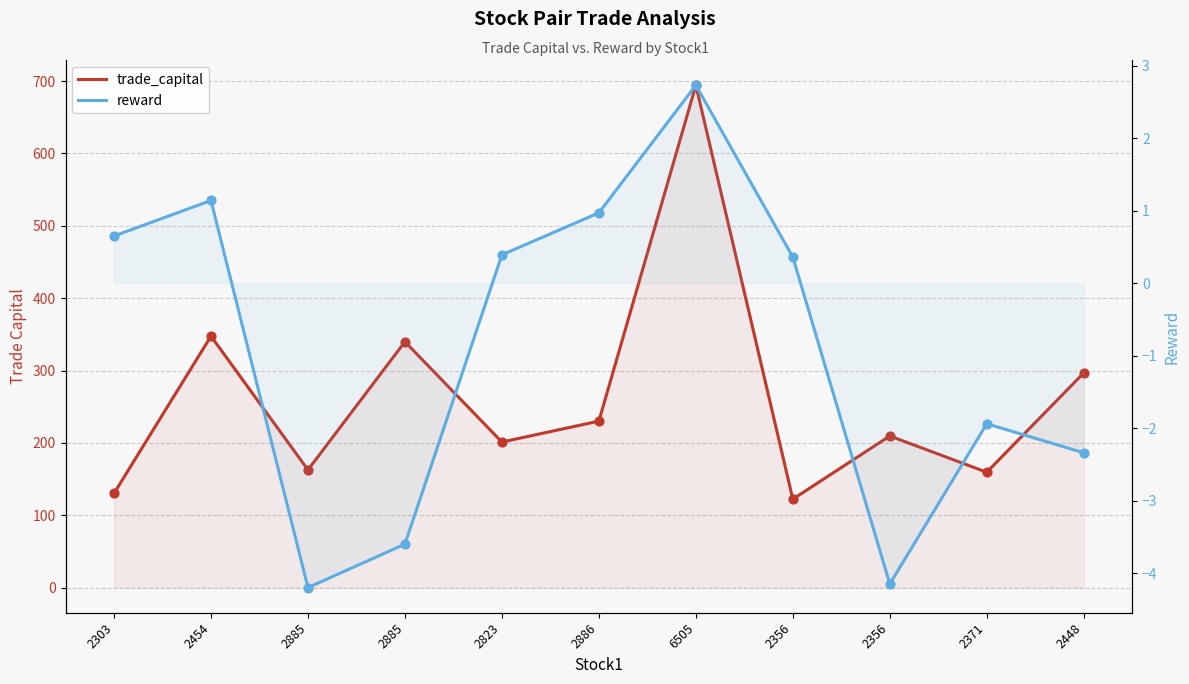

Which series has the largest total across all categories?

trade_capital